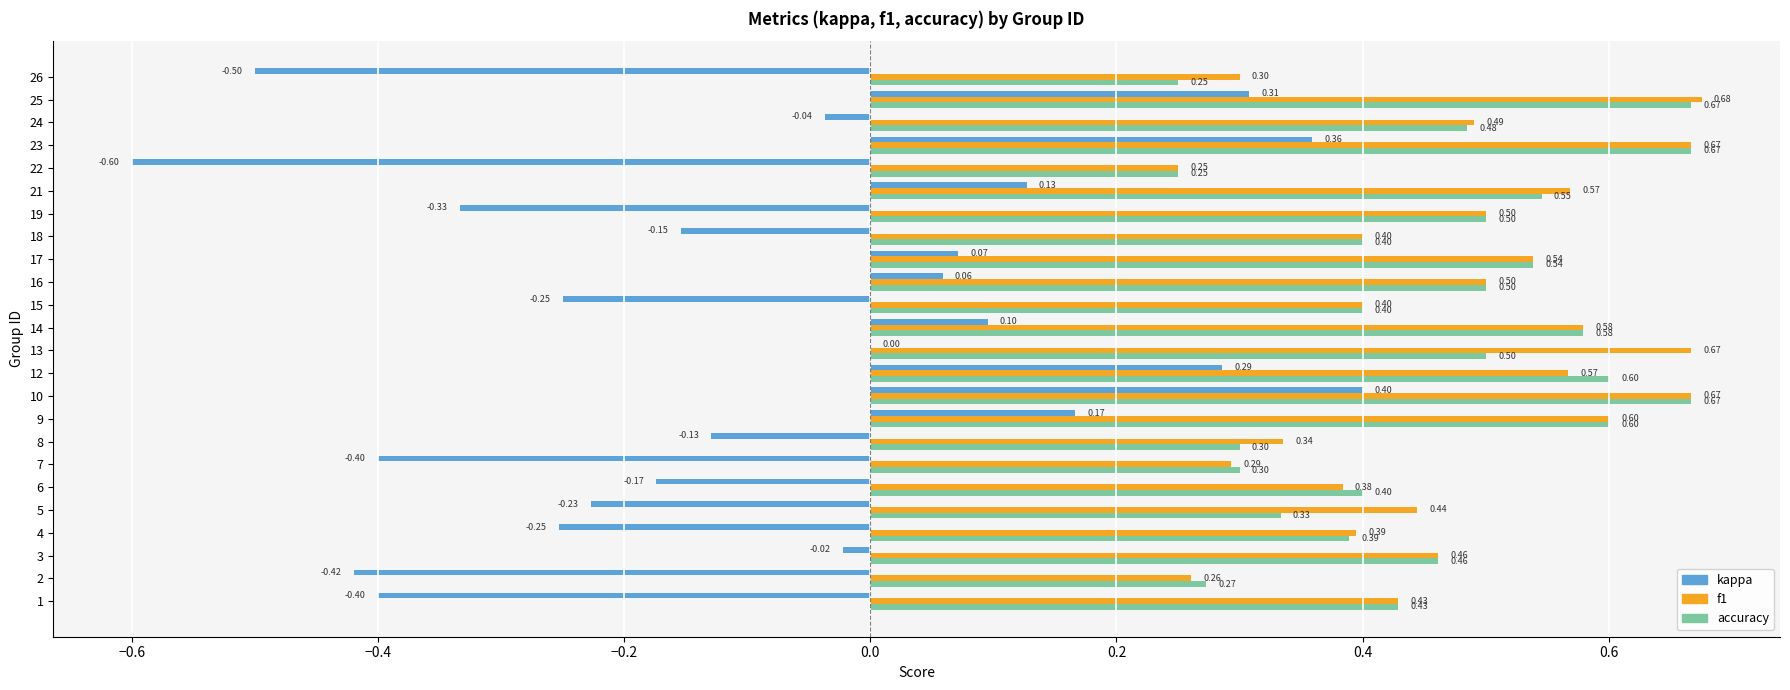

Which series has the largest total across all categories?

f1